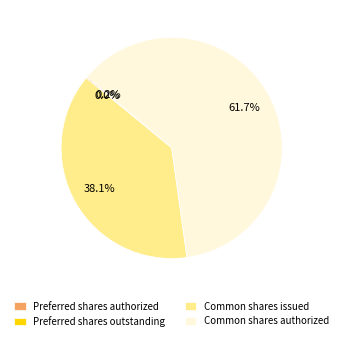

What is the majority slice?

Common shares authorized